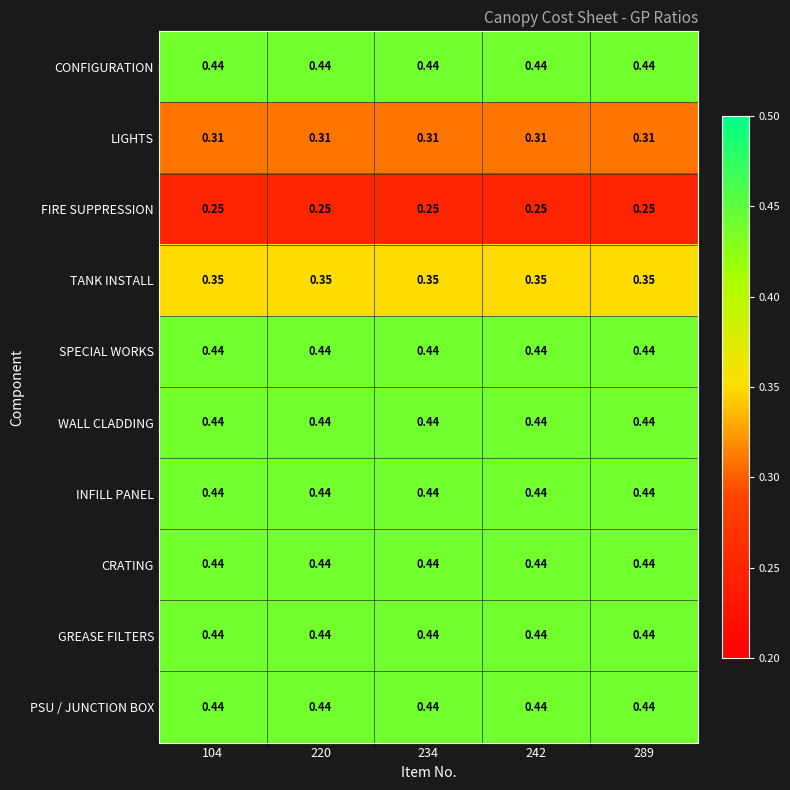

Is the value of INFILL PANEL at 104 greater than the value of TANK INSTALL at 104?

Yes